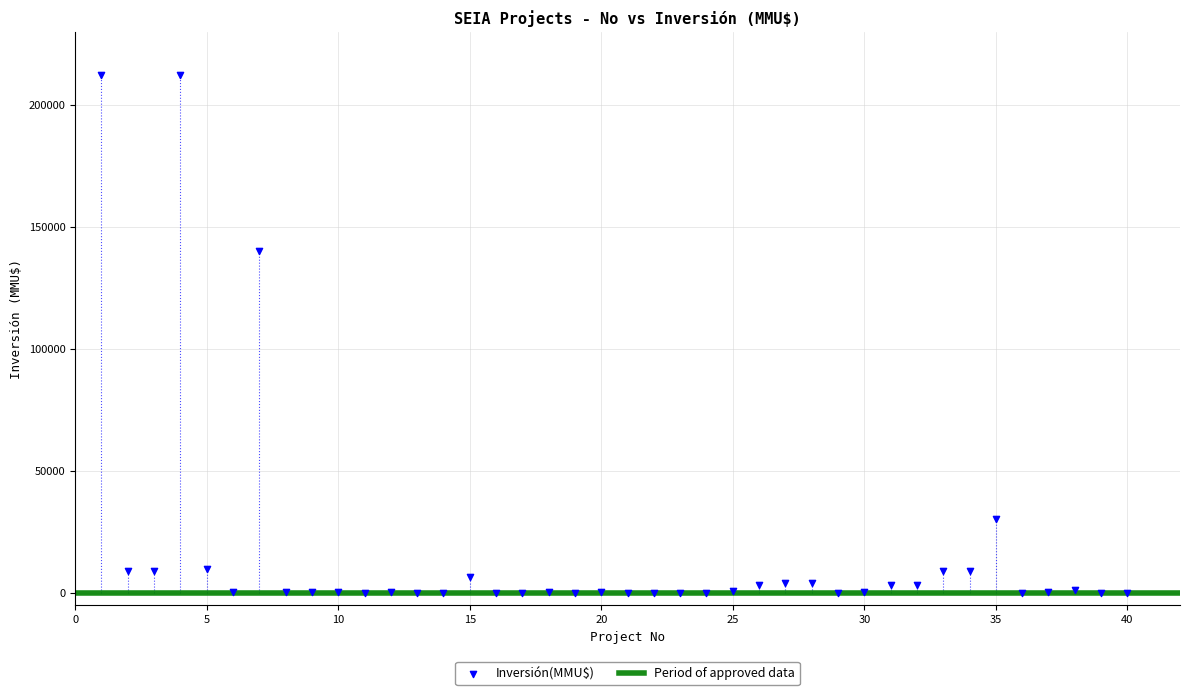

What Y value in the scatter plot is closest to 106250?

140400